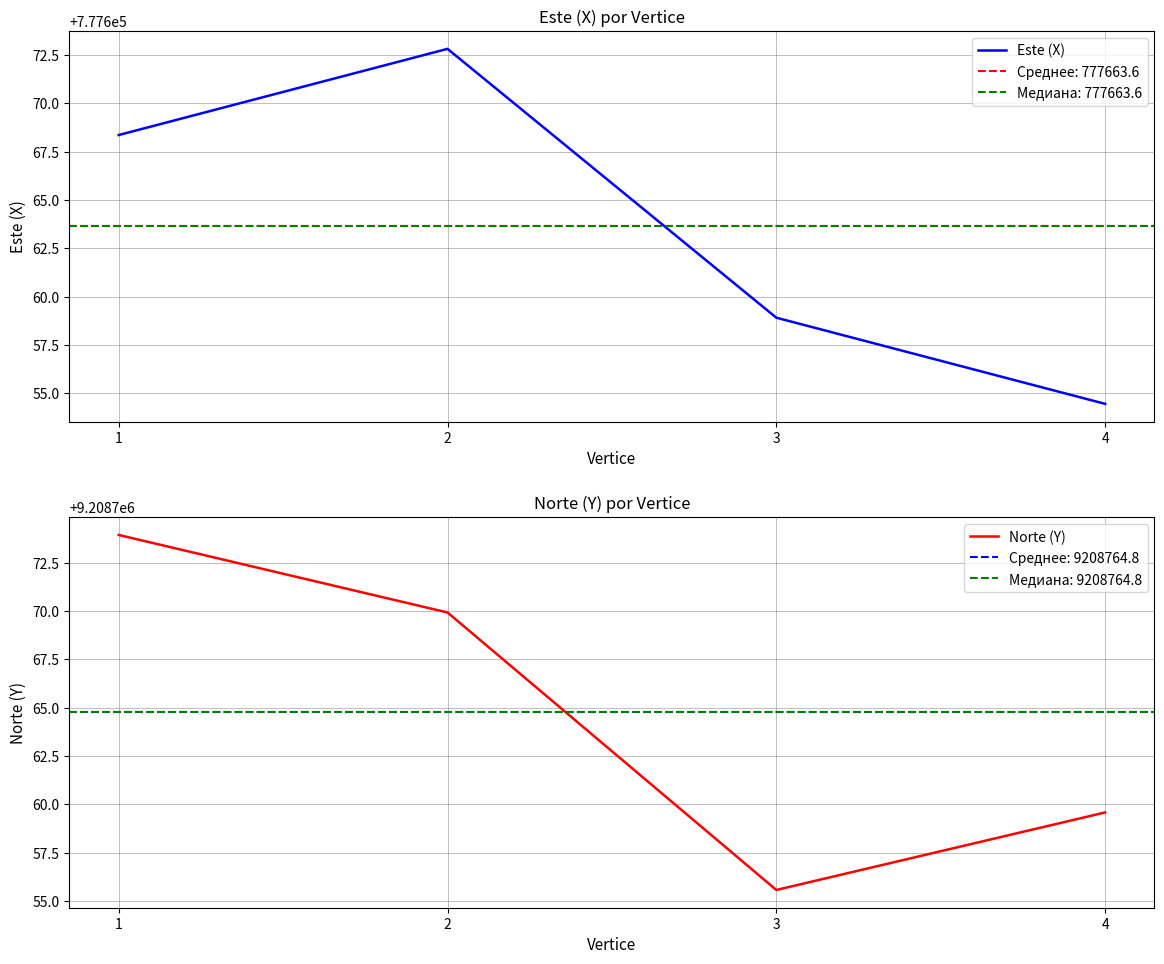

How many data points in Este (X) are above 777668?

2